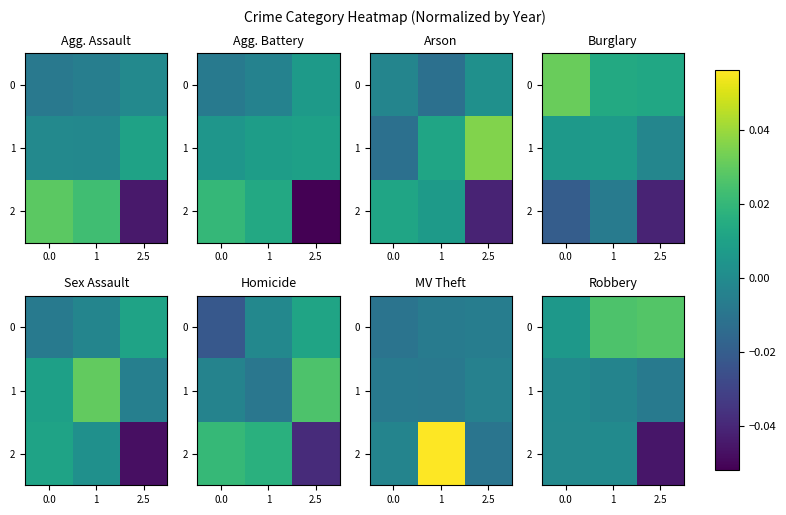

The 0 series shows 0.0 at 1. True or false?

False